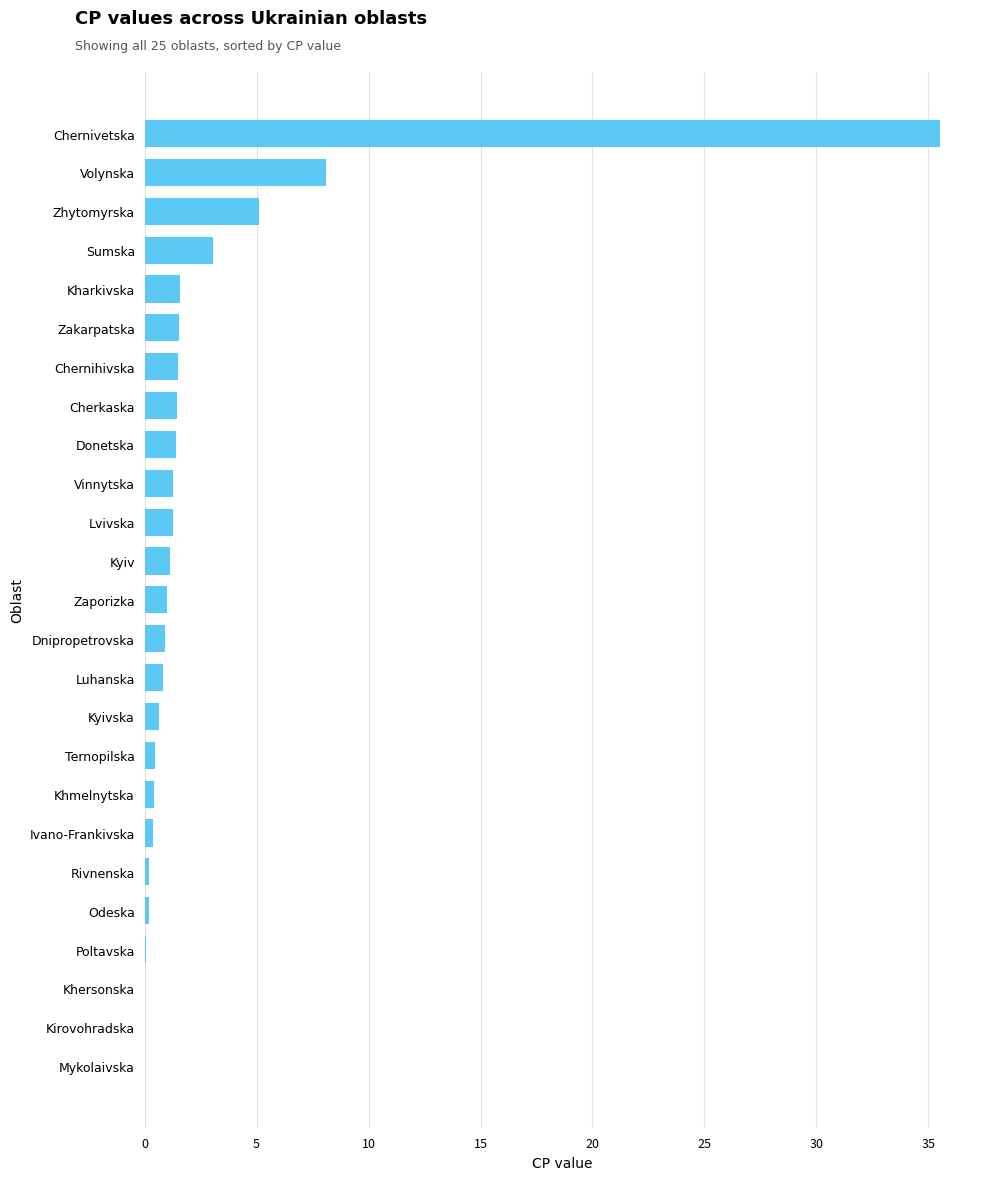

The chart shows a value of 5.1 at Zhytomyrska. True or false?

True